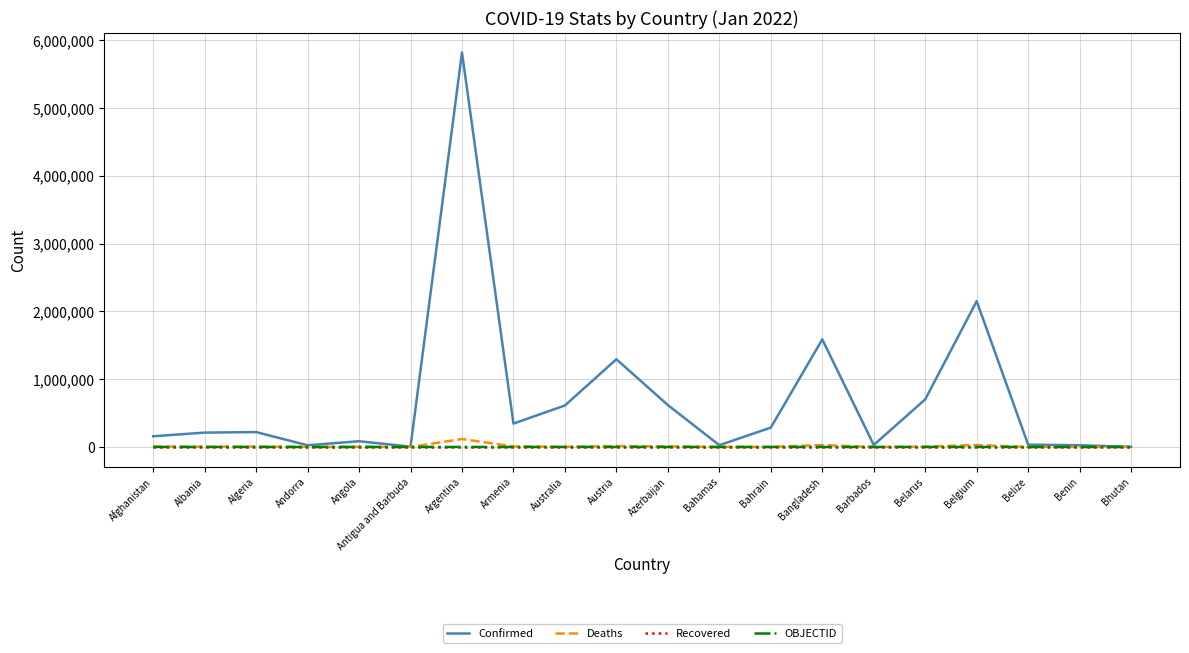

True or false: Recovered and OBJECTID cross at least once.

False